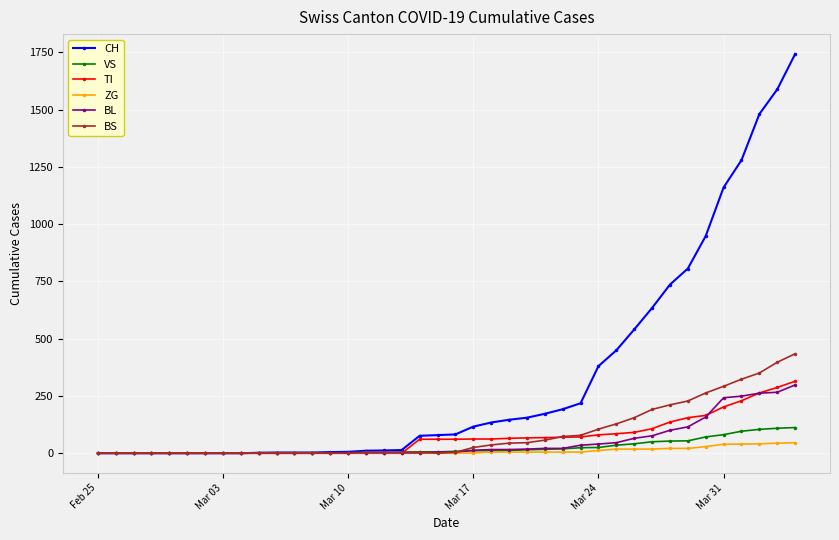

What is the highest value of the BL series?

298